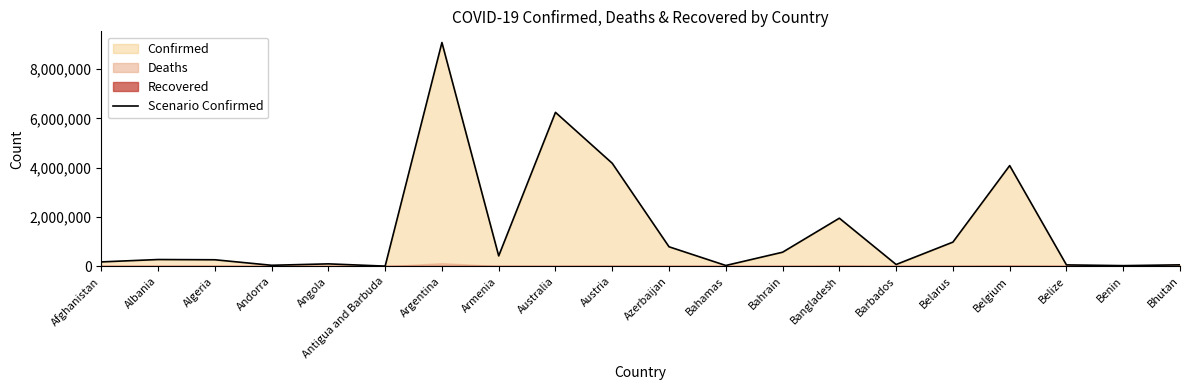

Reading right to left, transcribe all the data shown in this chart.

Bhutan=59497	Benin=26952	Belize=57612	Belgium=4088336	Belarus=982331	Barbados=73198	Bangladesh=1952799	Bahrain=572082	Bahamas=33695	Azerbaijan=792630	Austria=4181545	Australia=6249101	Armenia=422877	Argentina=9083673	Antigua and Barbuda=7663	Angola=99287	Andorra=41717	Algeria=265794	Albania=275341	Afghanistan=178981